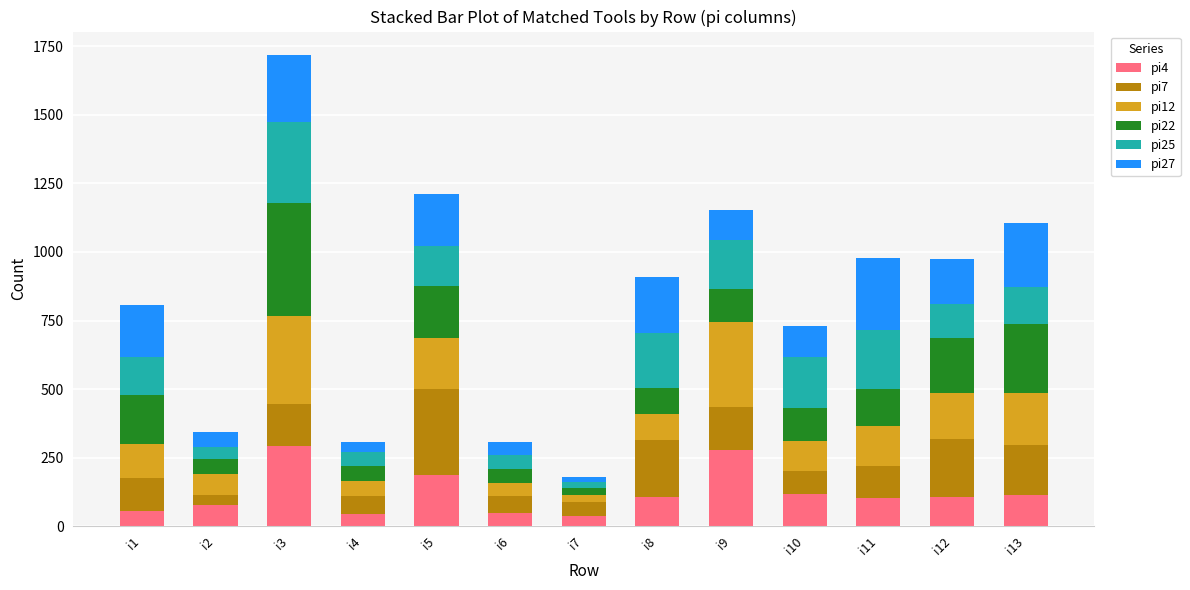

At which category is the sum across all series the highest?

i3